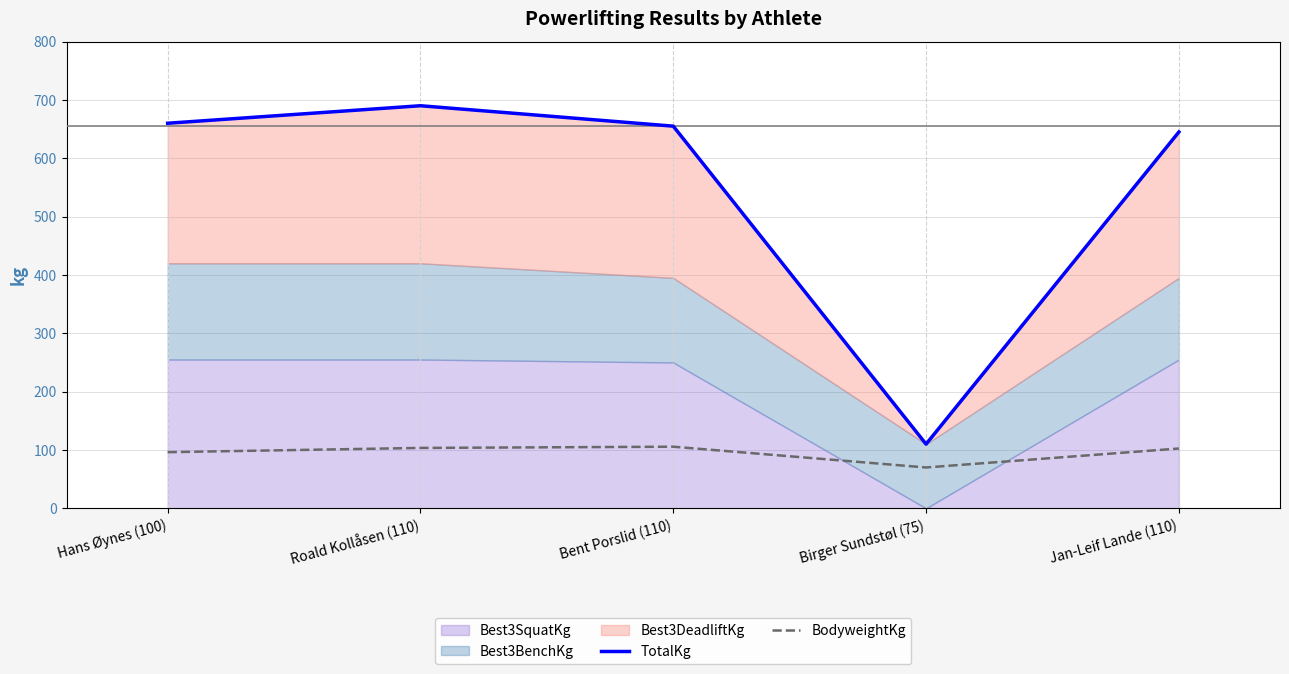

What is the value of the BodyweightKg point at the 2nd from the left?

103.5